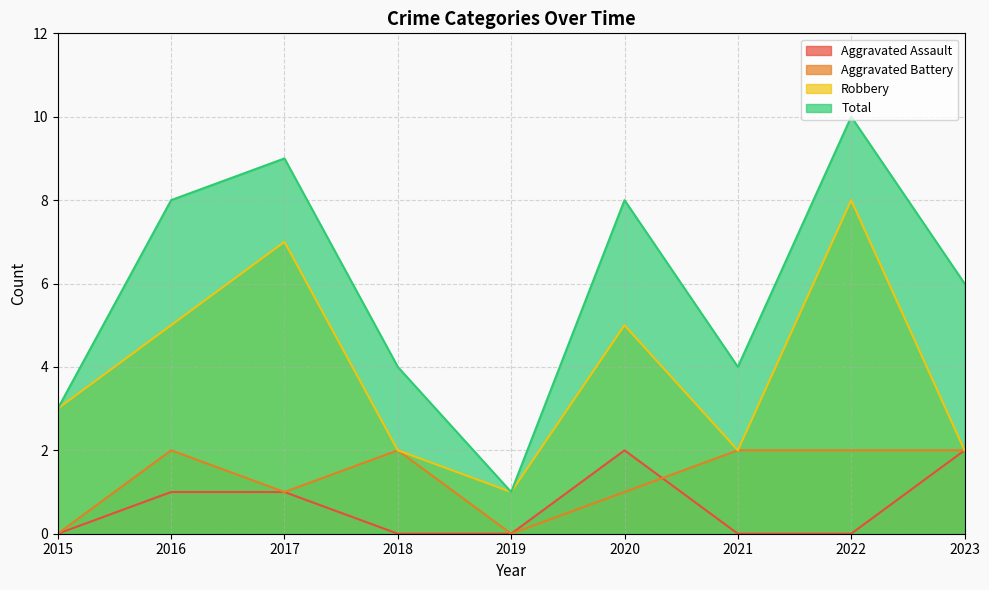

What is the difference between the second highest and second lowest values in the Robbery series?

5